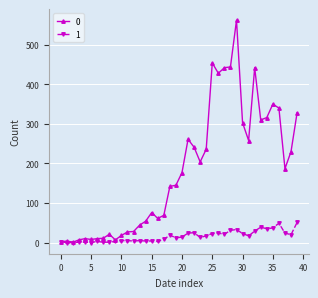

What is the maximum value for 1?

51